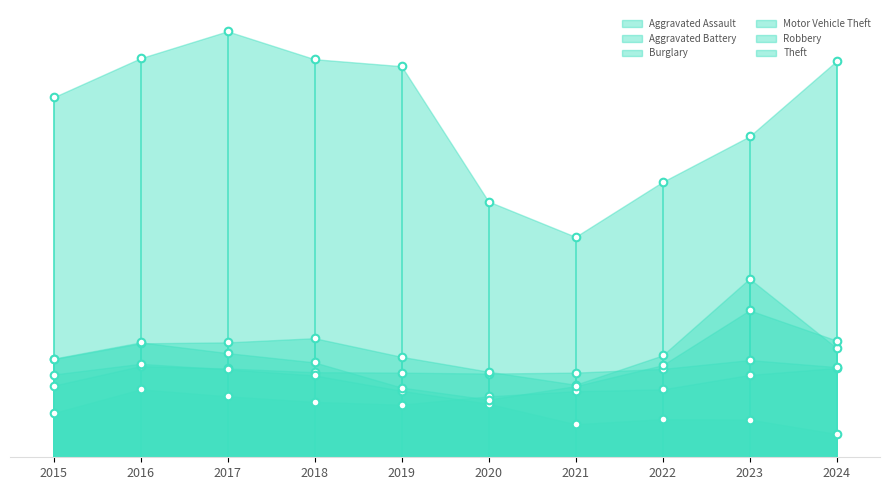

Is the value of Theft at 2016 greater than the value of Robbery at 2021?

Yes